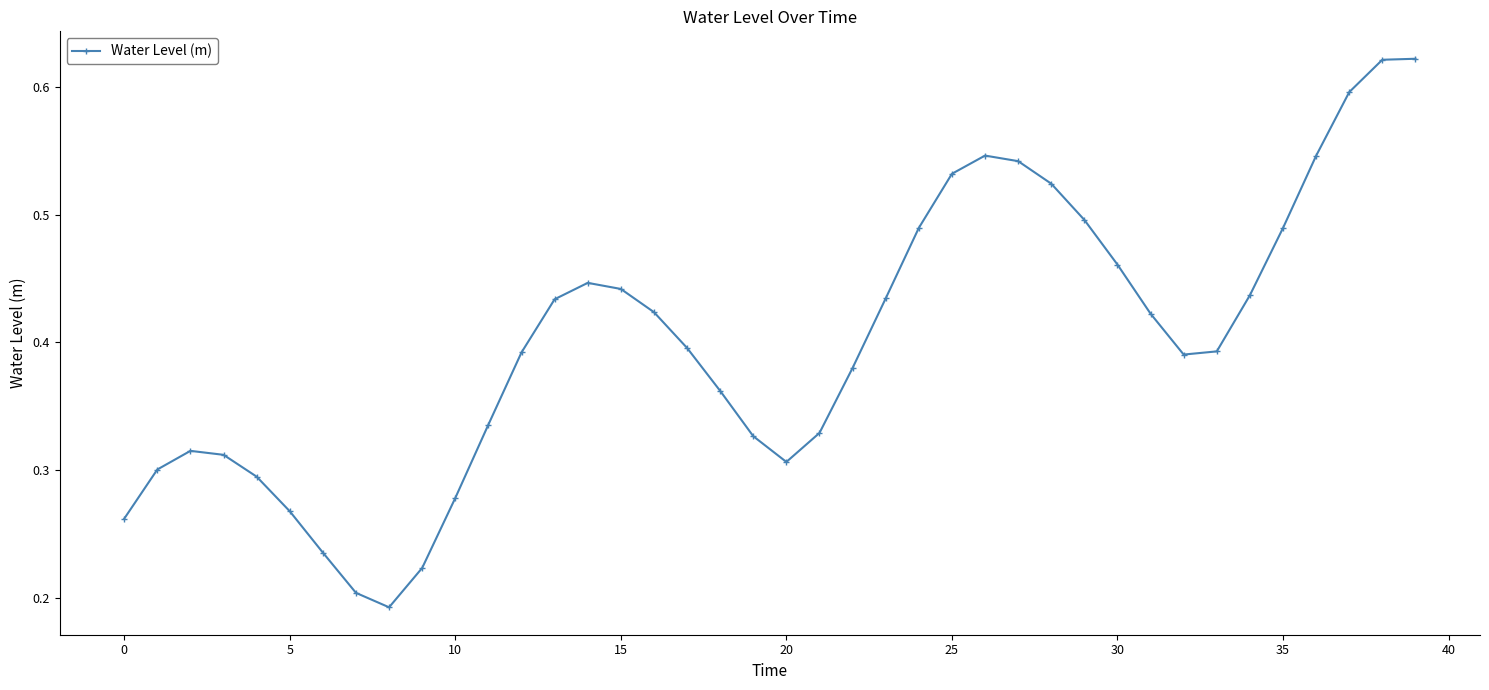

How many values are between 0 and 1?

40